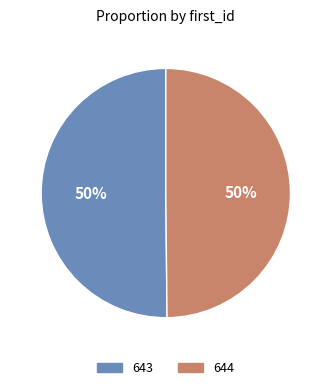

True or false: 643 accounts for 50% of the total.

True